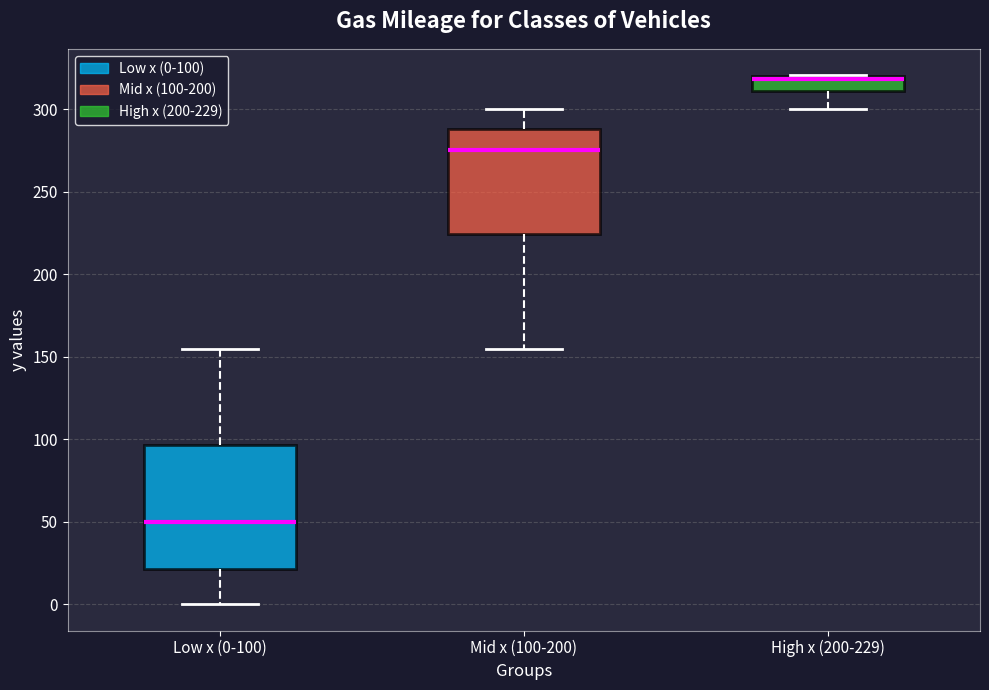

Where does the upper whisker of the box for Low x (0-100) end on the y-axis? The values are not printed on the chart, so give them approximately, as read against the axis.

155